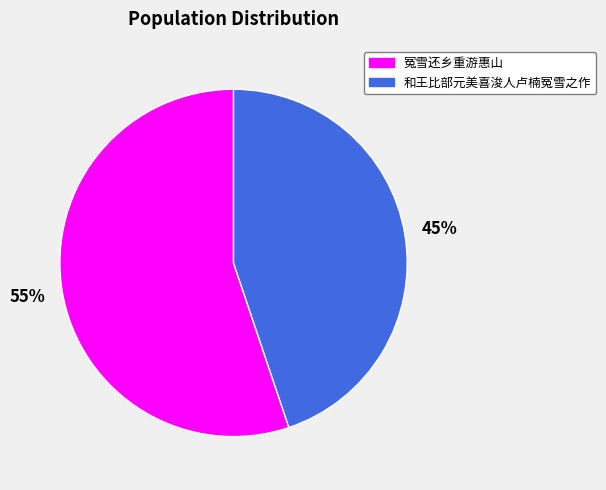

Is the sum of 和王比部元美喜浚人卢楠冤雪之作 and 冤雪还乡重游惠山 greater than half?

Yes